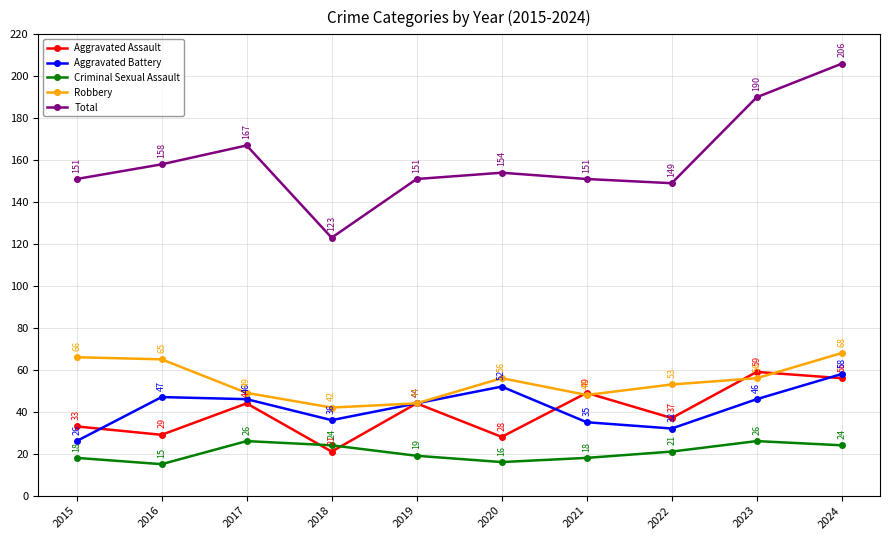

Which series has the largest range (max minus min)?

Total